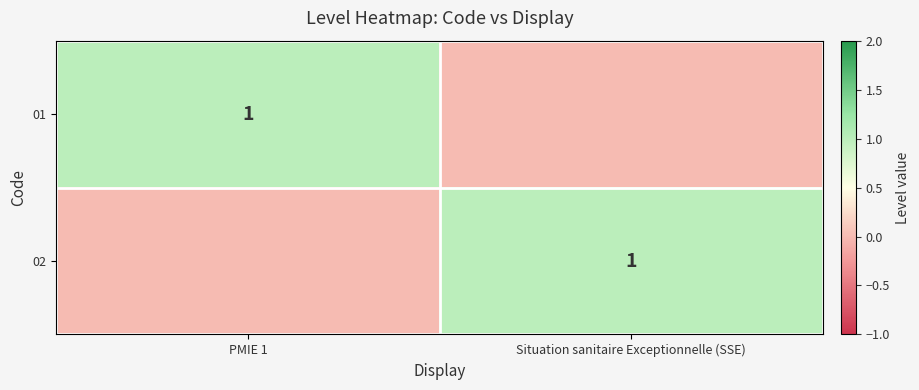

The 01 series shows 1 at PMIE 1. True or false?

True